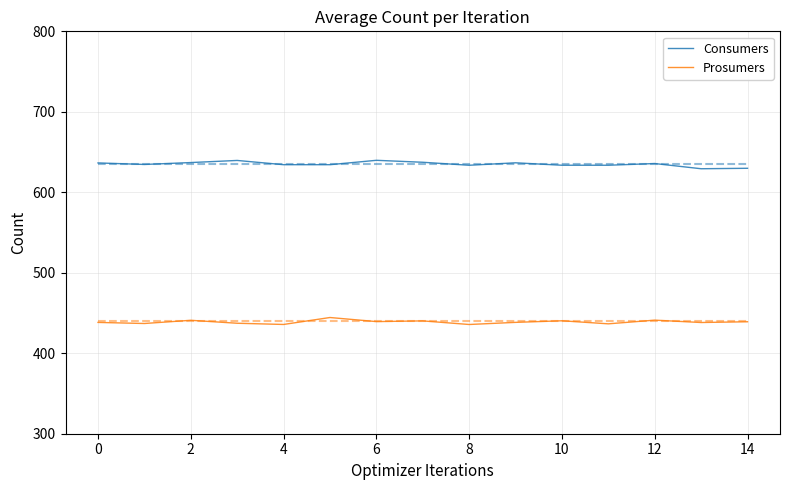

What is the lowest value of the Prosumers series?

435.7